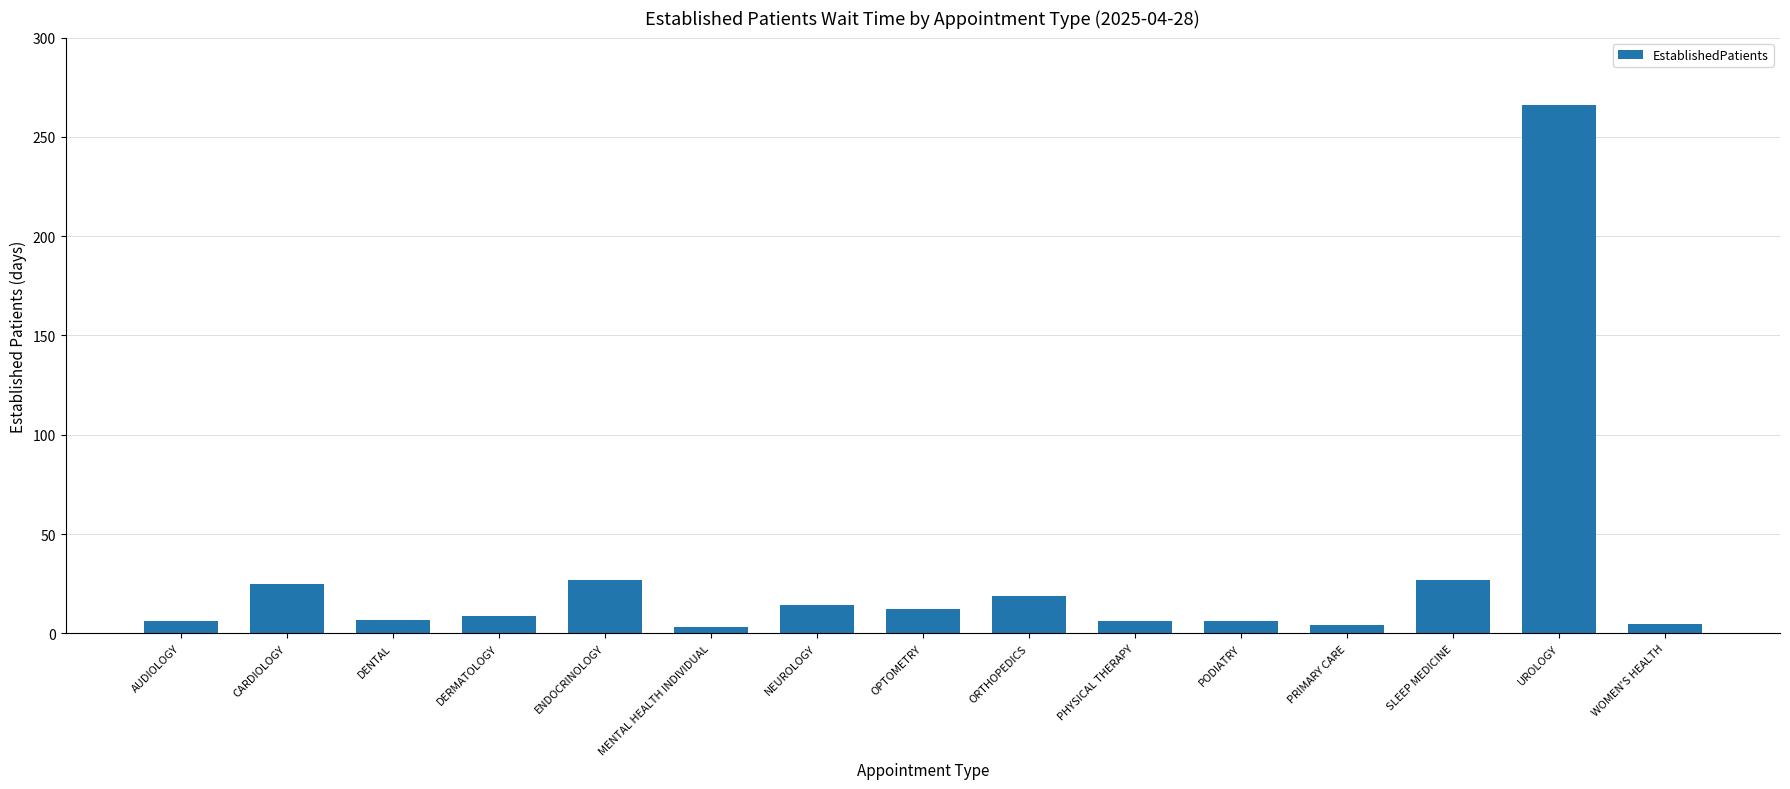

What is the sum of the values at DENTAL and AUDIOLOGY?

13.2